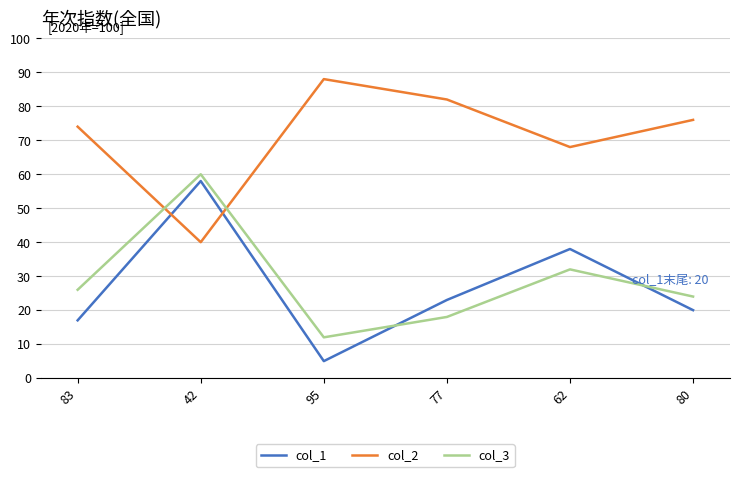

What is the difference between the col_2 values at 83 and 80?

2